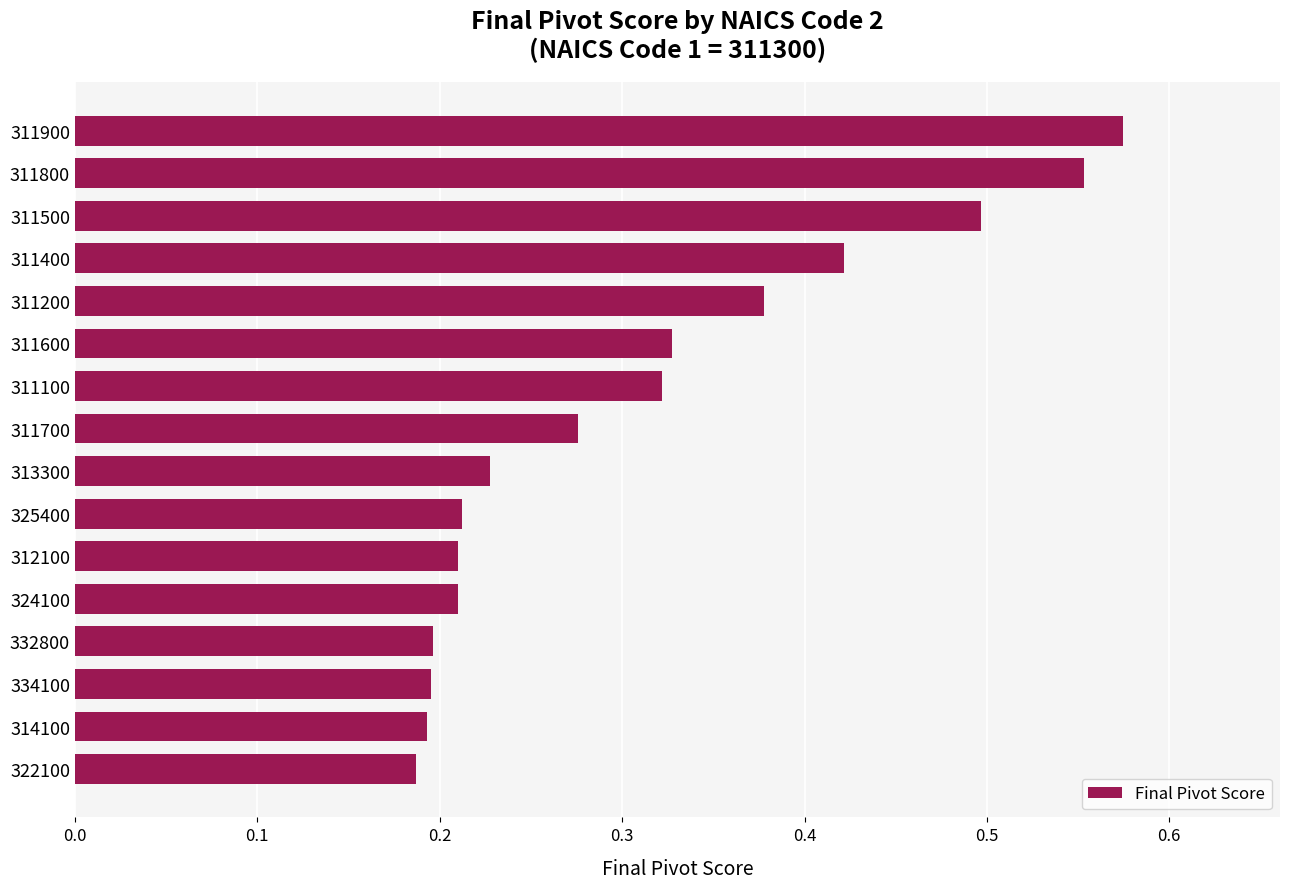

How many values are between 0 and 1?

16